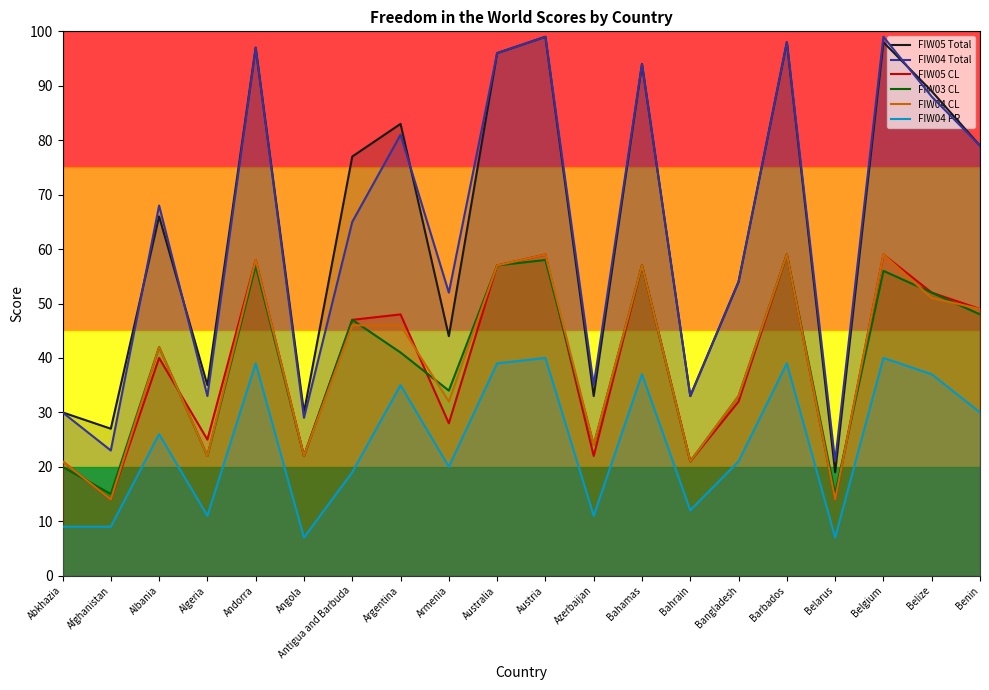

Does the chart have visible grid lines?

No